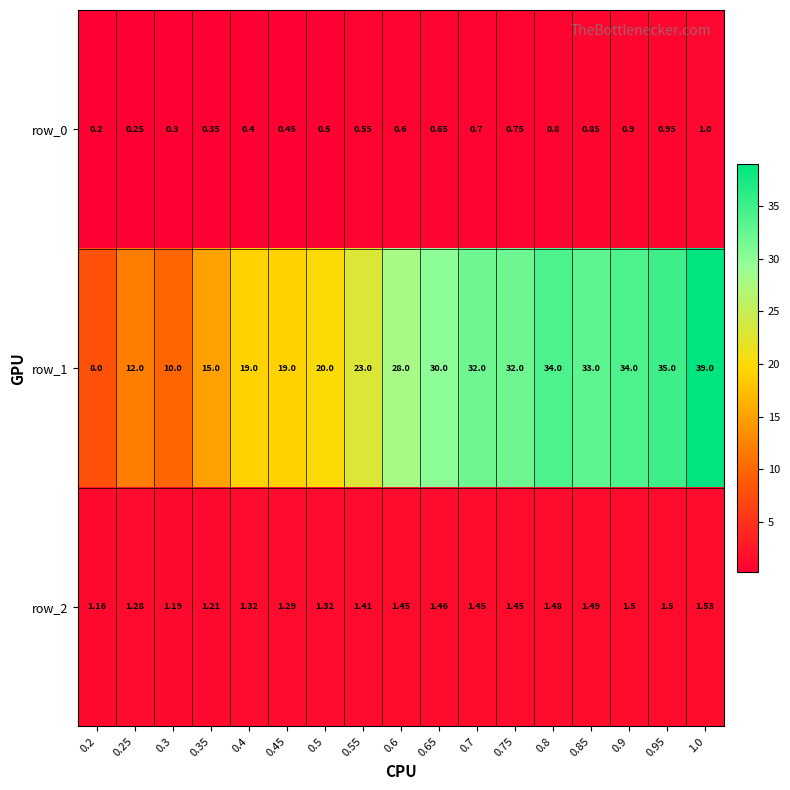

How many distinct data groups are displayed?

3